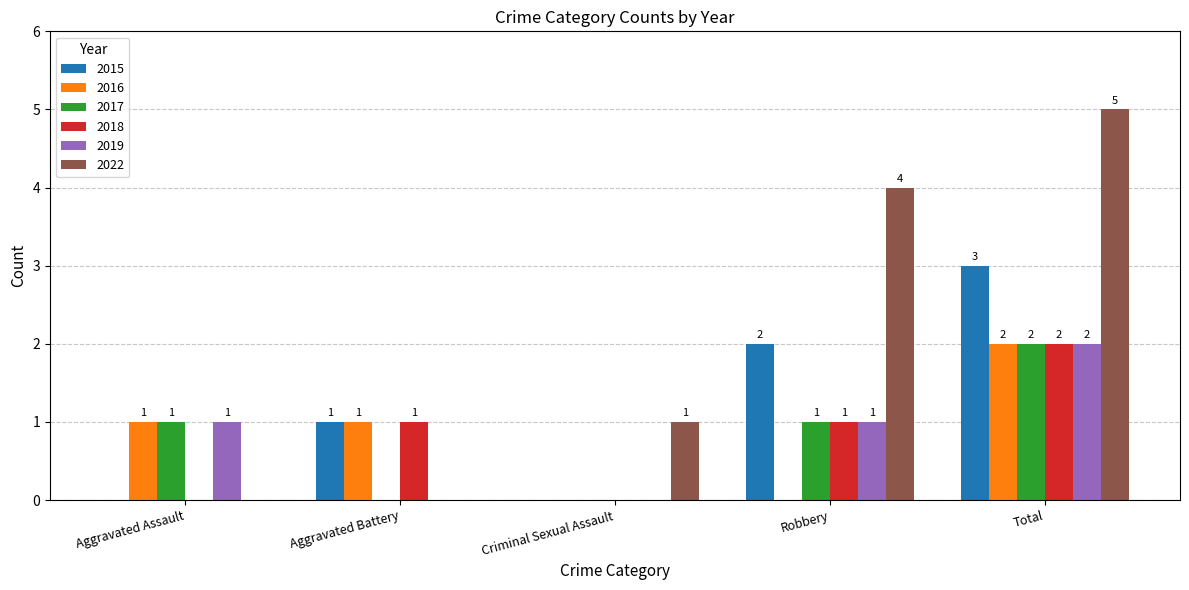

What is the approximate value of 2019 at Total?

2